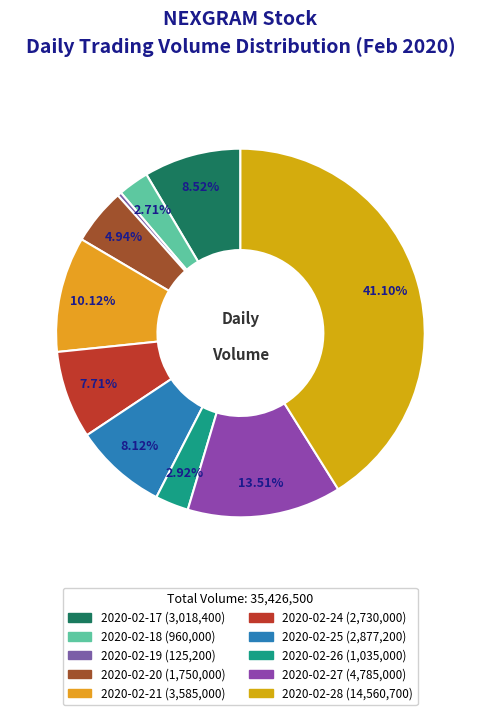

What percentage is NOT represented by 2020-02-24?

92.3%